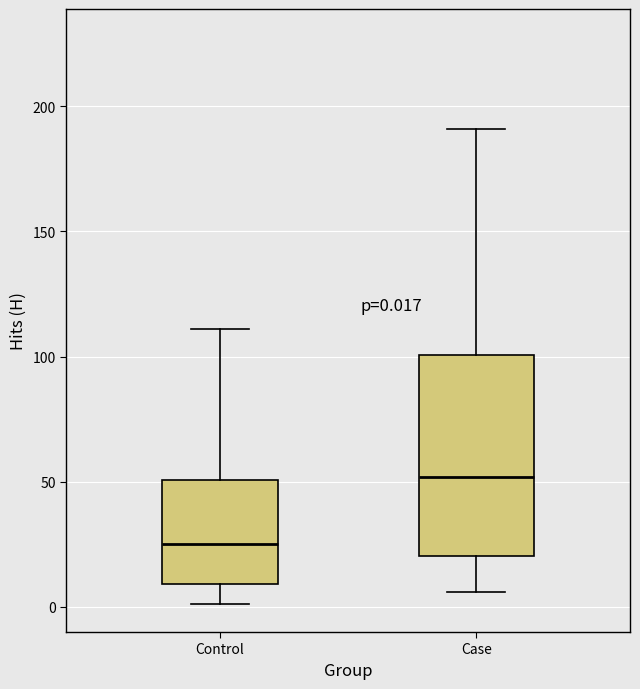

Comparing the boxes themselves (not the whiskers), which one is the tallest?

Case